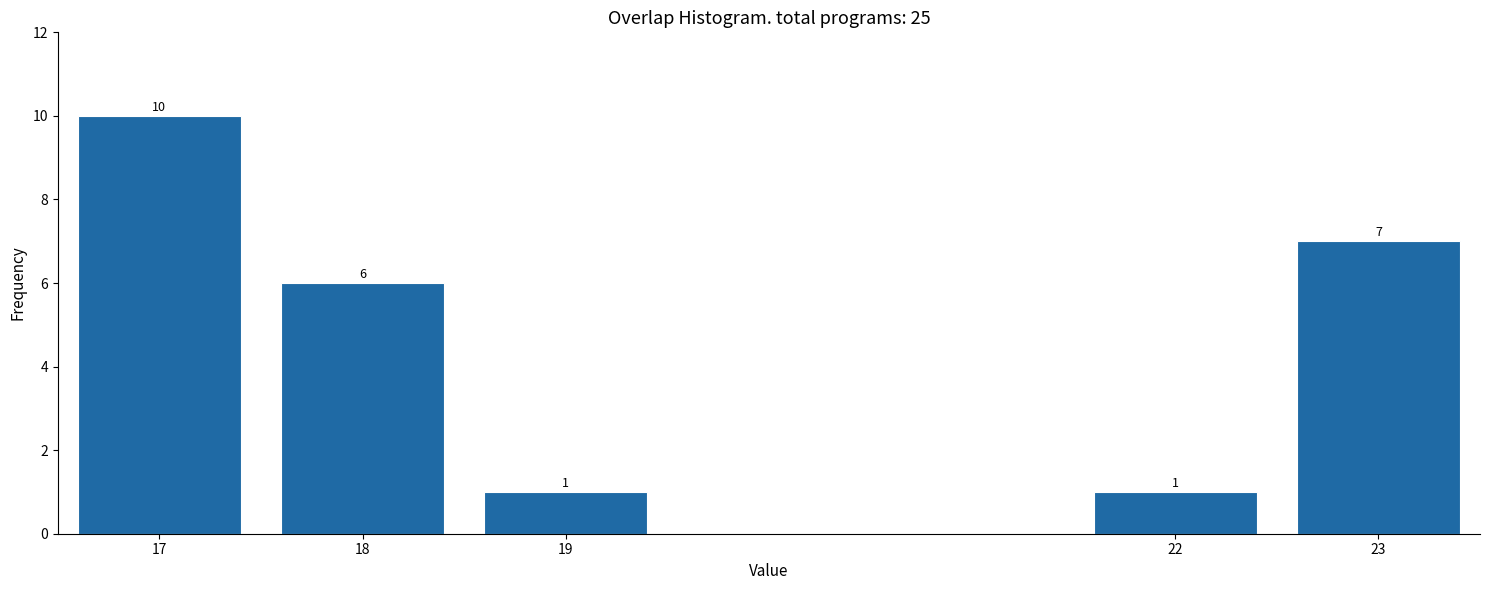

Reading left to right, extract all data points from this chart.

17=10	18=6	19=1	22=1	23=7